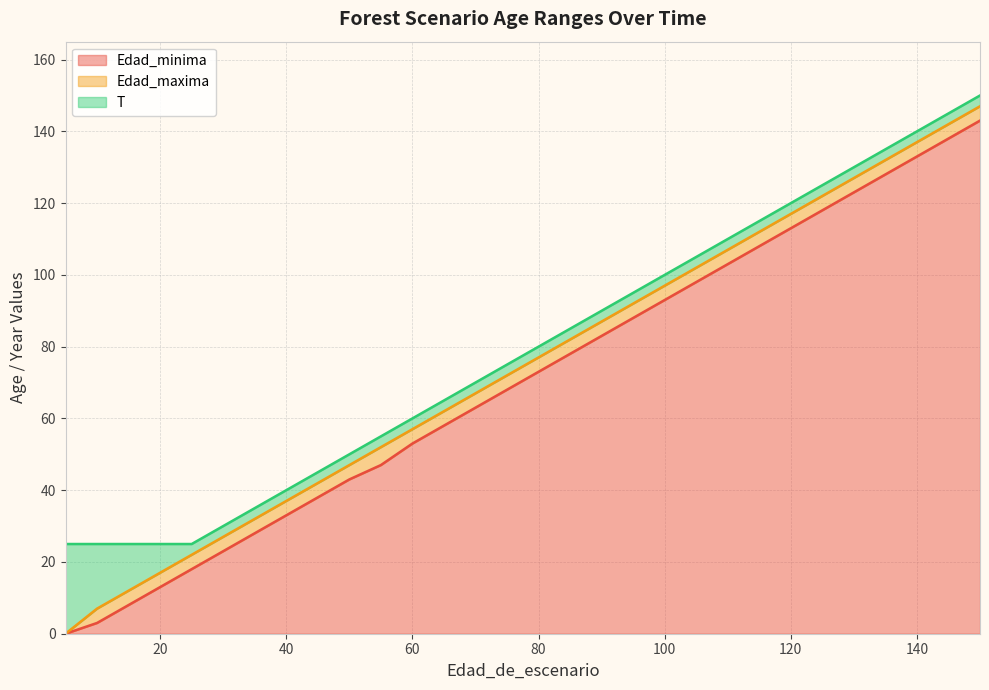

Is it true that Edad_minima equals 53 at 60?

True